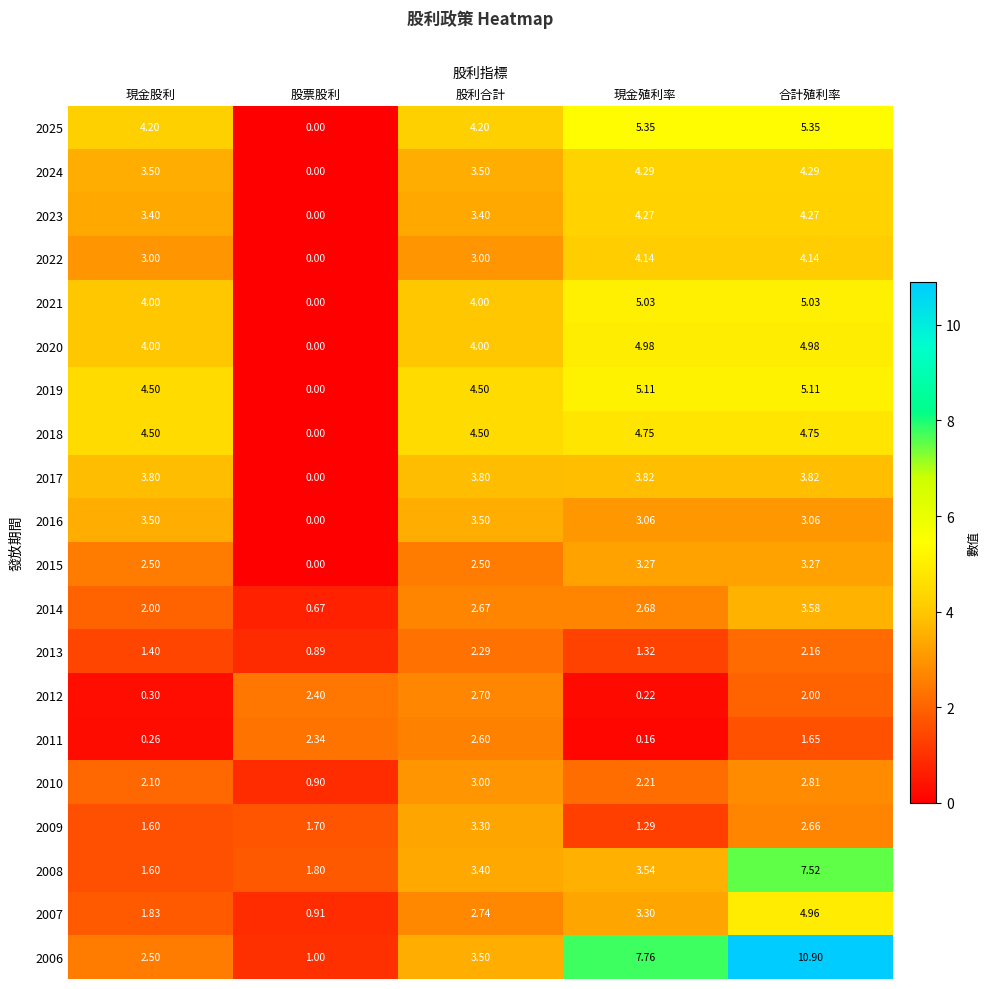

At which category is the sum across all series the highest?

合計殖利率